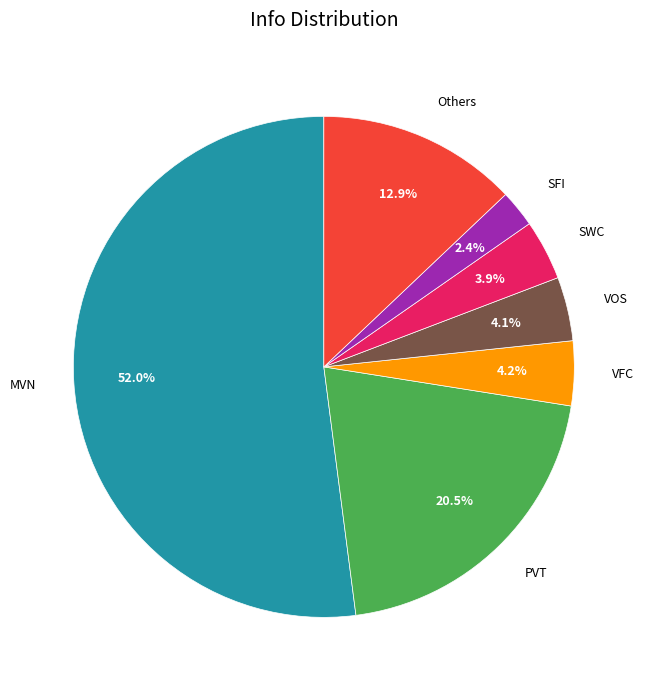

To the nearest percent, what is the difference between the largest and smallest slice percentages?

50%